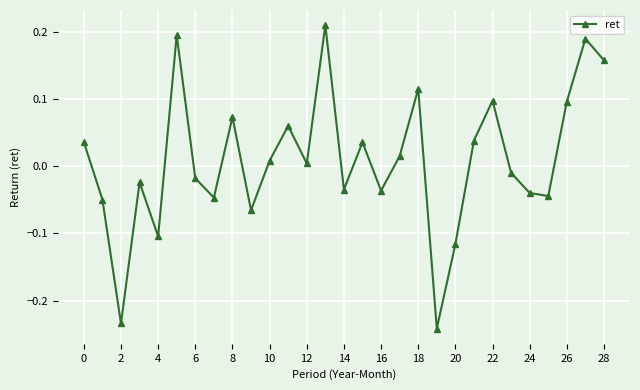

Is this an area chart (filled region under the line)?

No